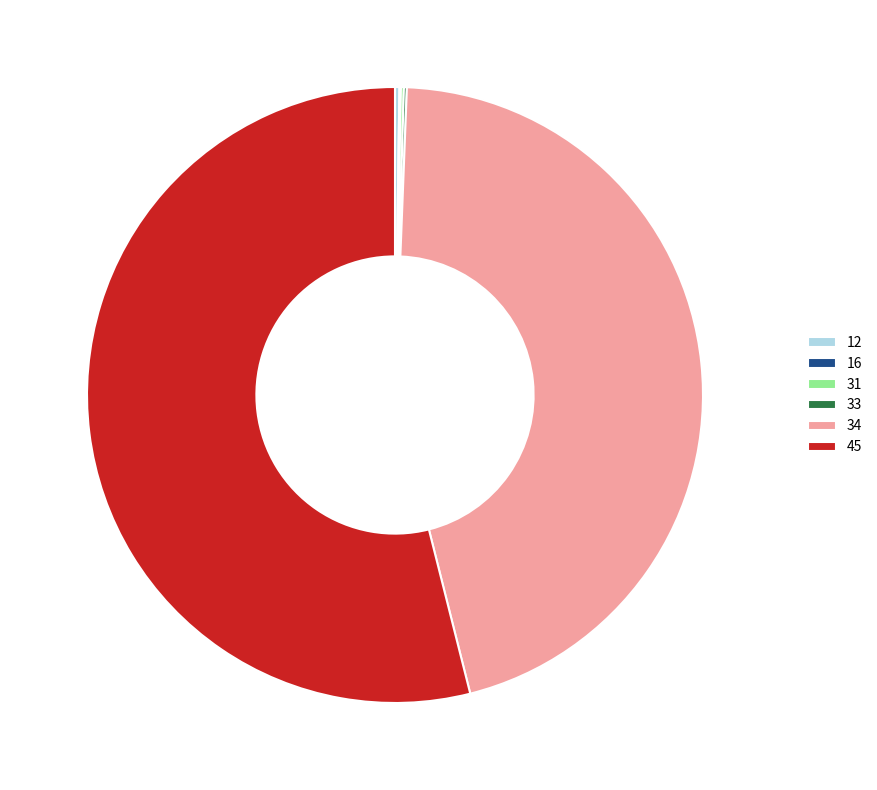

What is the largest slice in the pie chart?

45